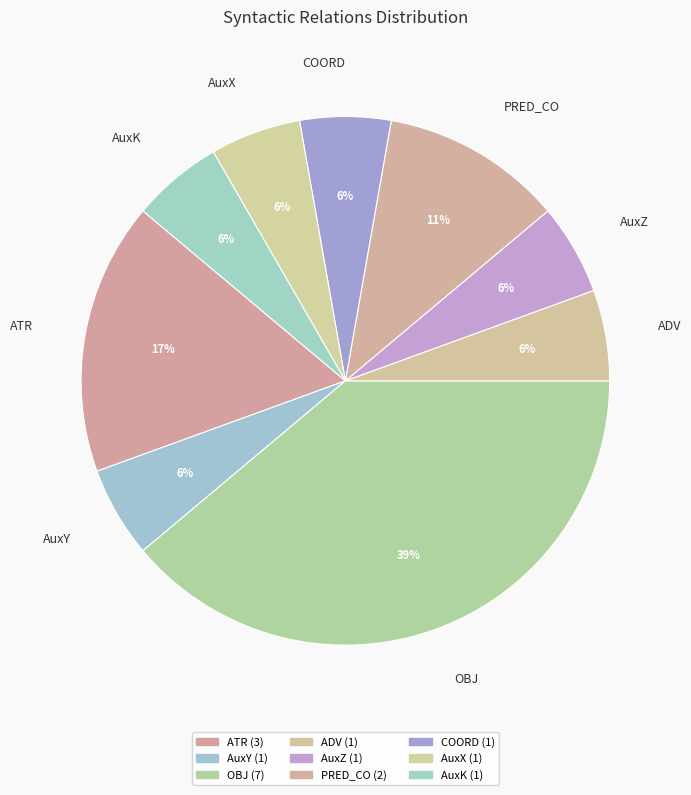

Count the number of slices in the pie.

9